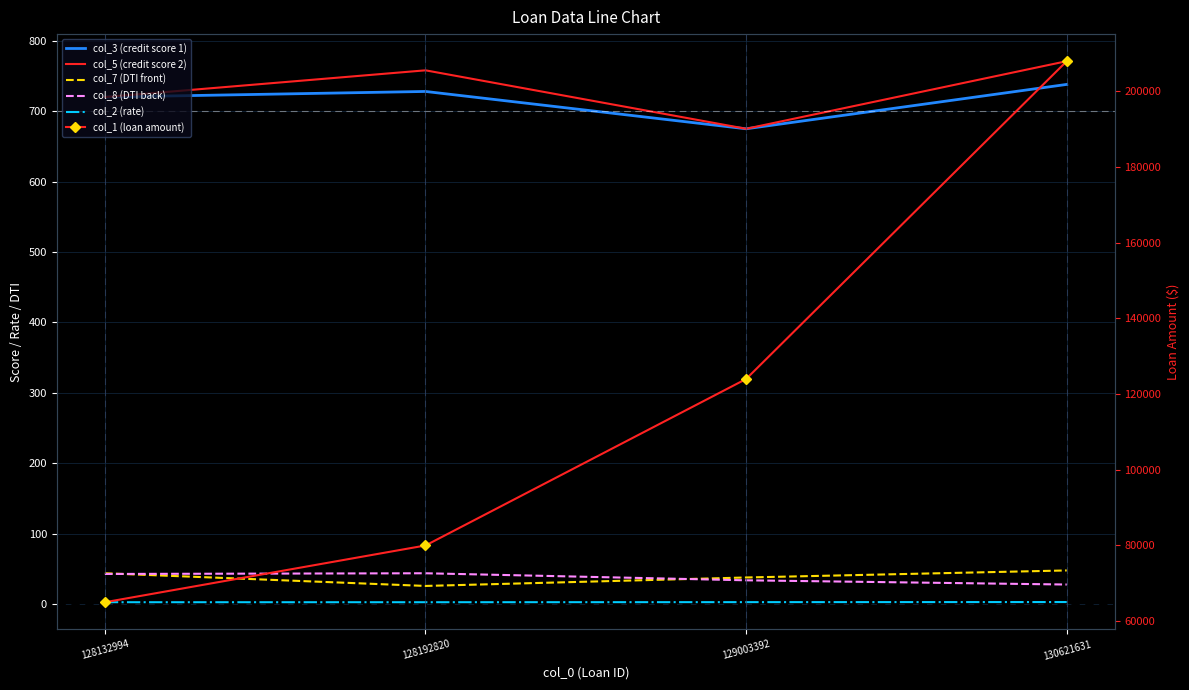

How many col_1 (loan amount) values are between 80000 and 208000?

3